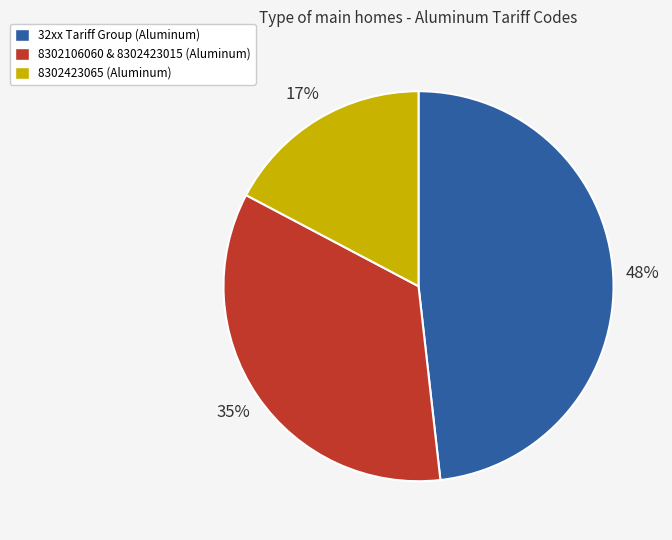

How many slices are in this pie chart?

3